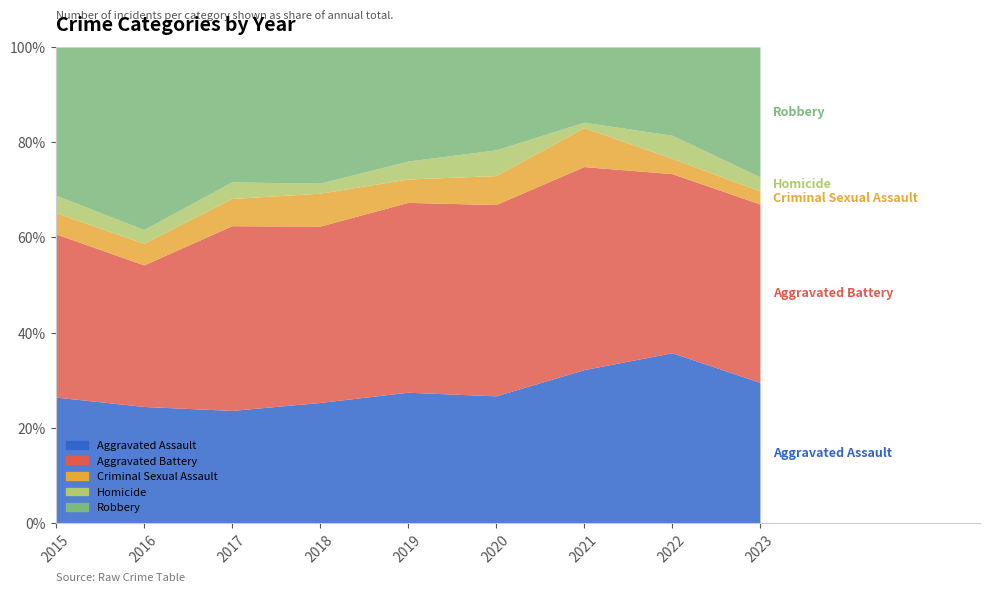

What are all the series names shown in the legend?

Aggravated Assault, Aggravated Battery, Criminal Sexual Assault, Homicide, Robbery